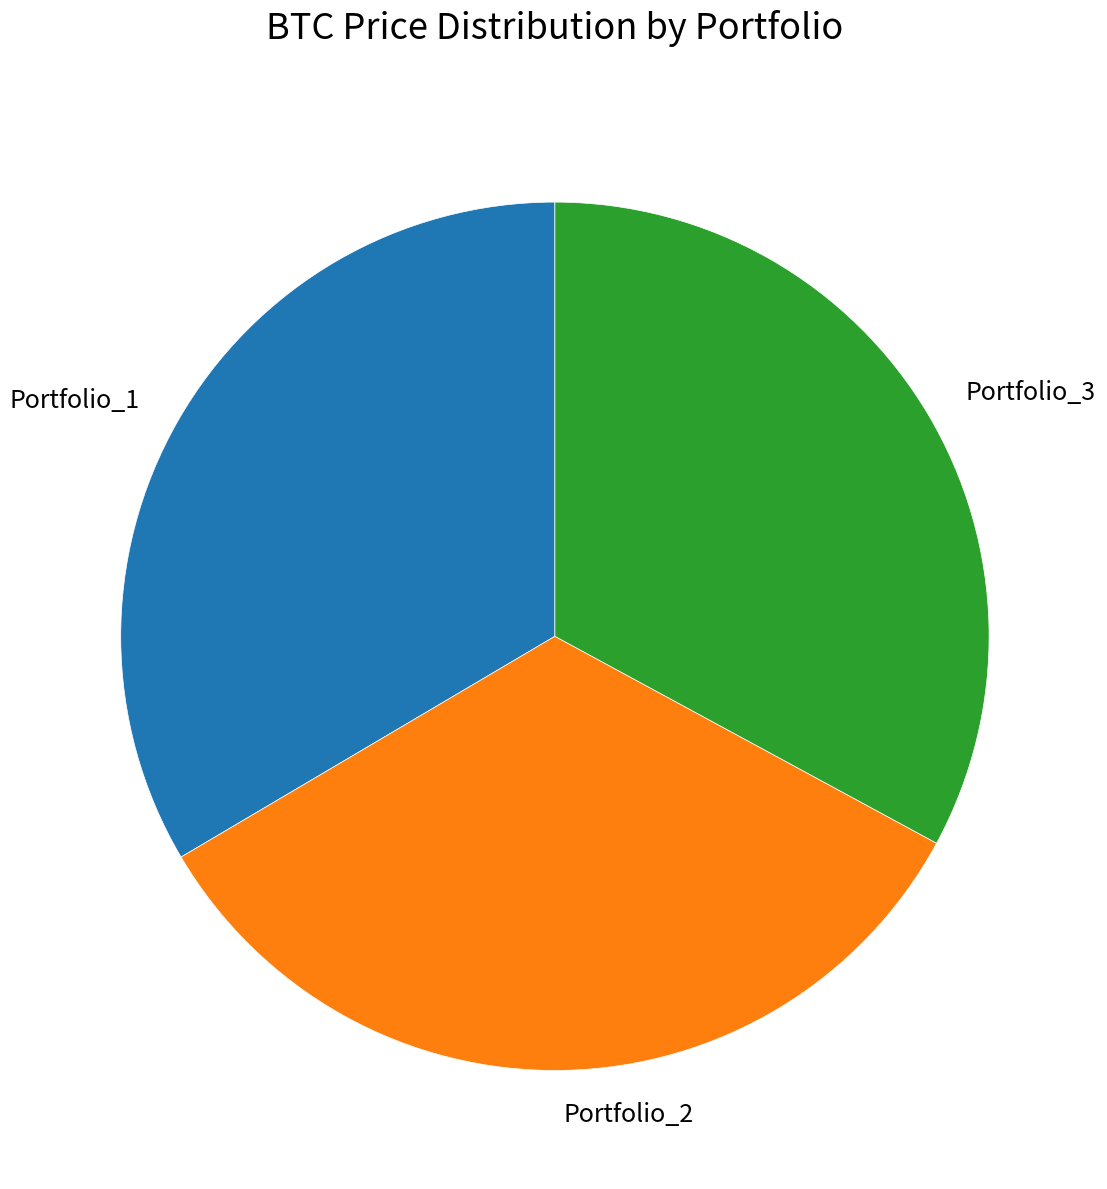

What is the smallest slice in the pie chart?

Portfolio_3